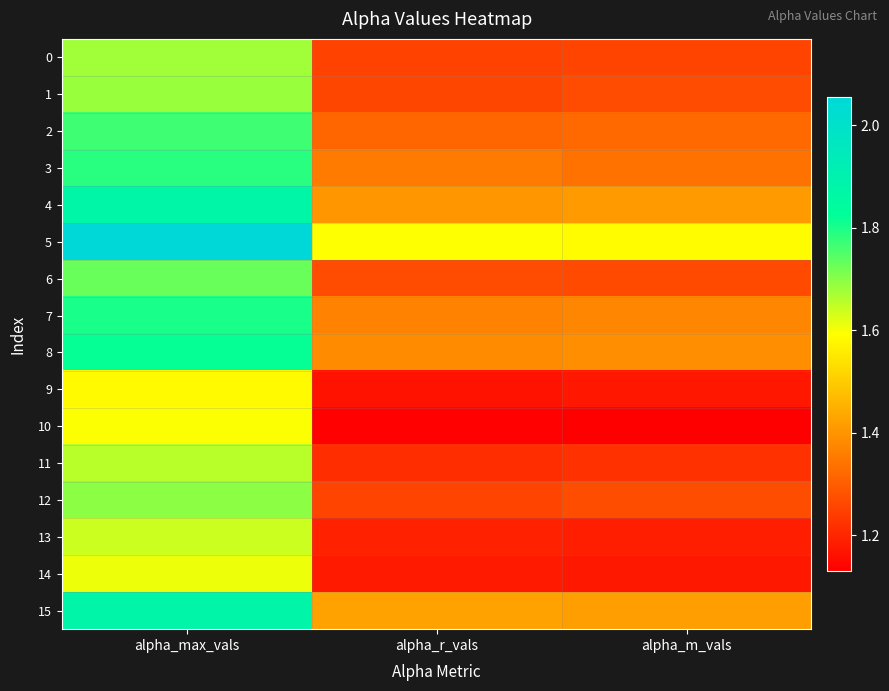

At how many categories does at least one series exceed 1?

3